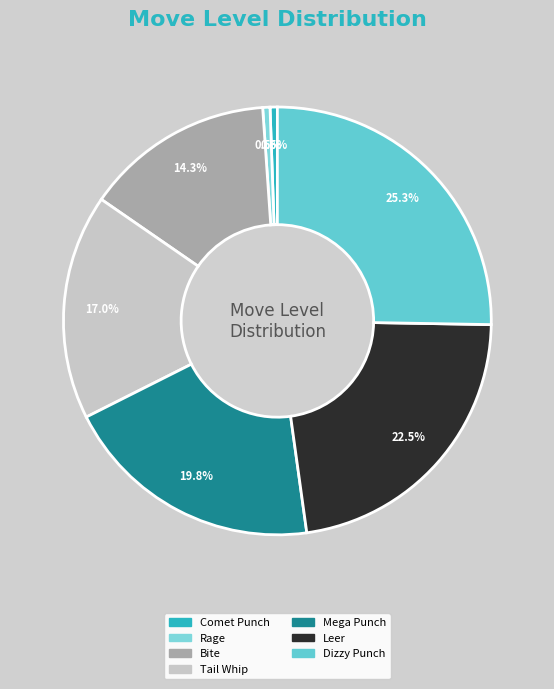

To the nearest percent, what portion does Comet Punch represent?

1%